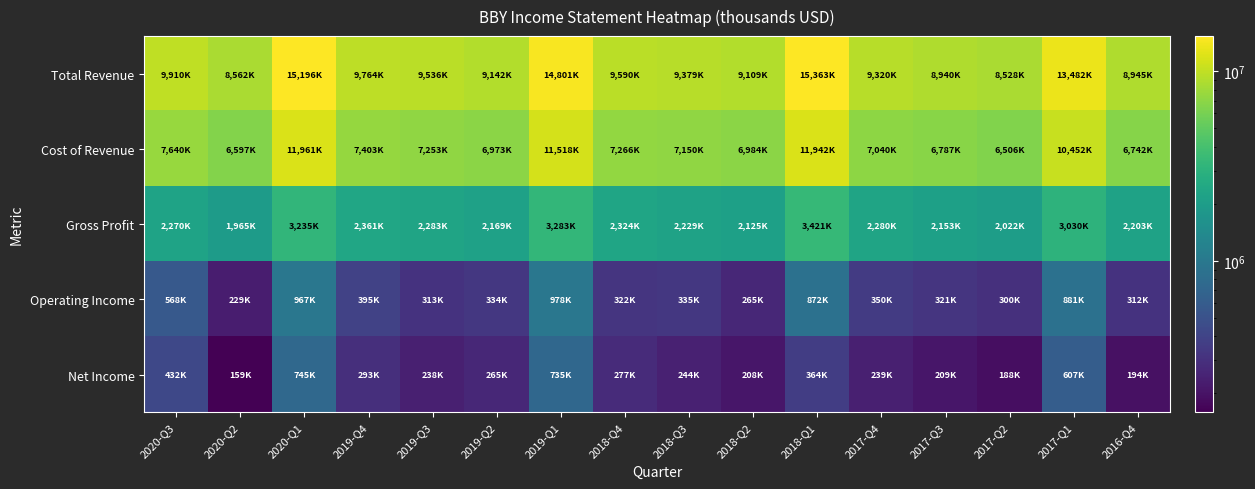

At 2017-Q1, list the series in order from largest to smallest.

Total Revenue, Cost of Revenue, Gross Profit, Operating Income, Net Income